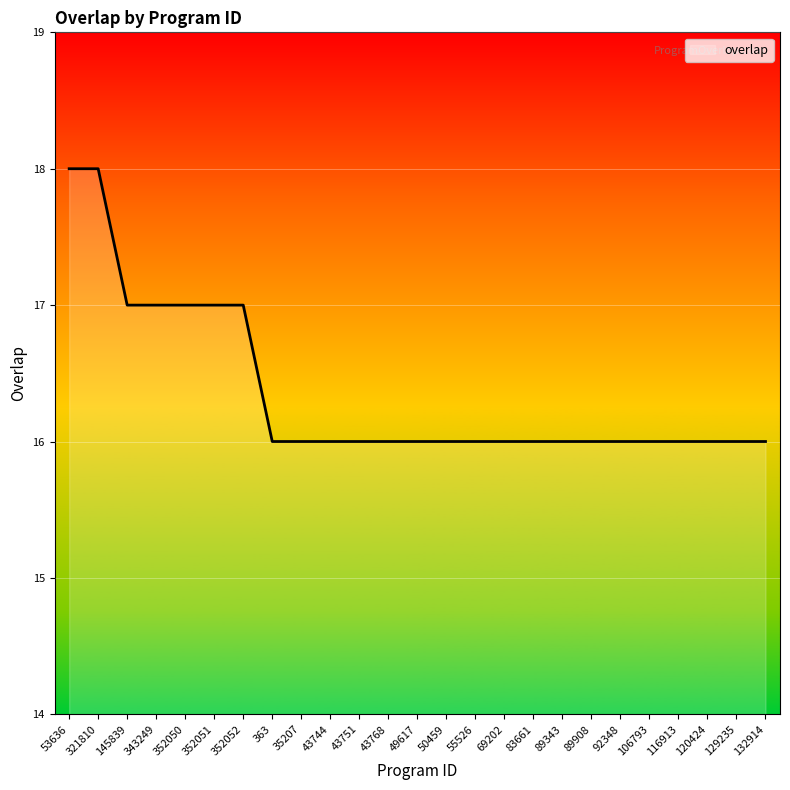

What is the sum of the values at 106793 and 120424?

32